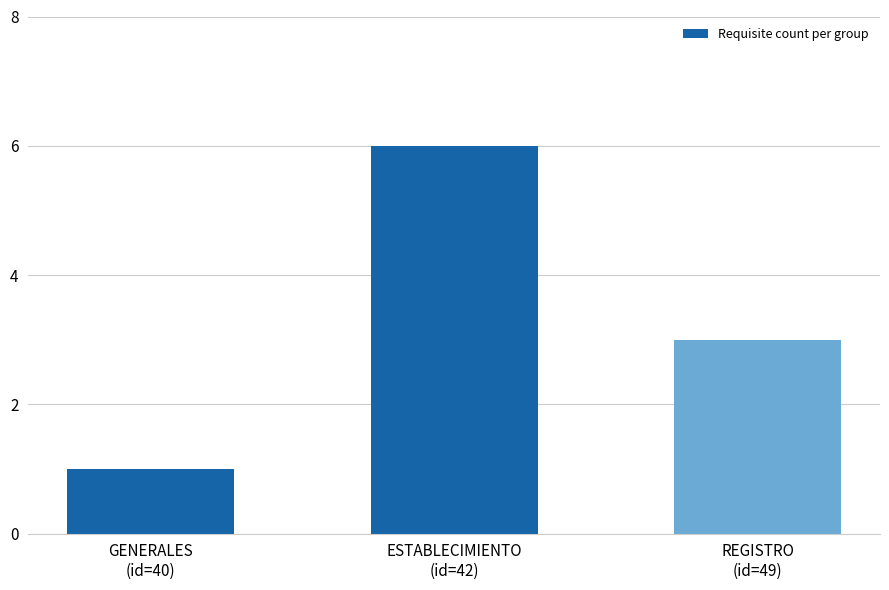

What is the smallest value displayed?

1